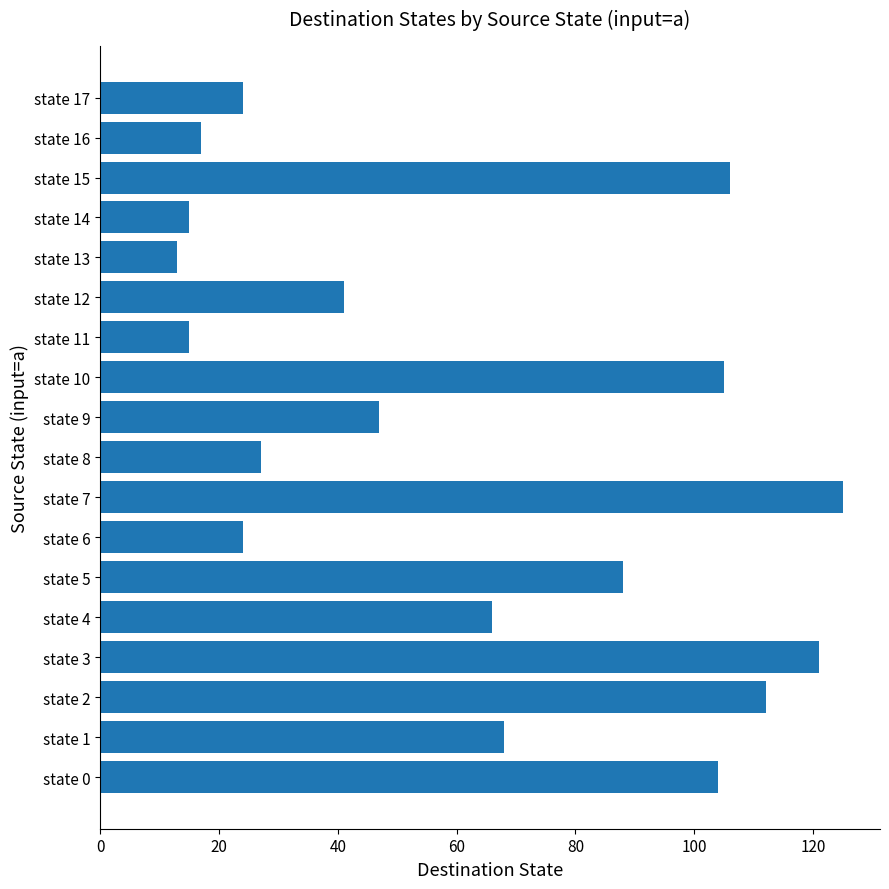

What is the difference between the maximum and second lowest values?

110